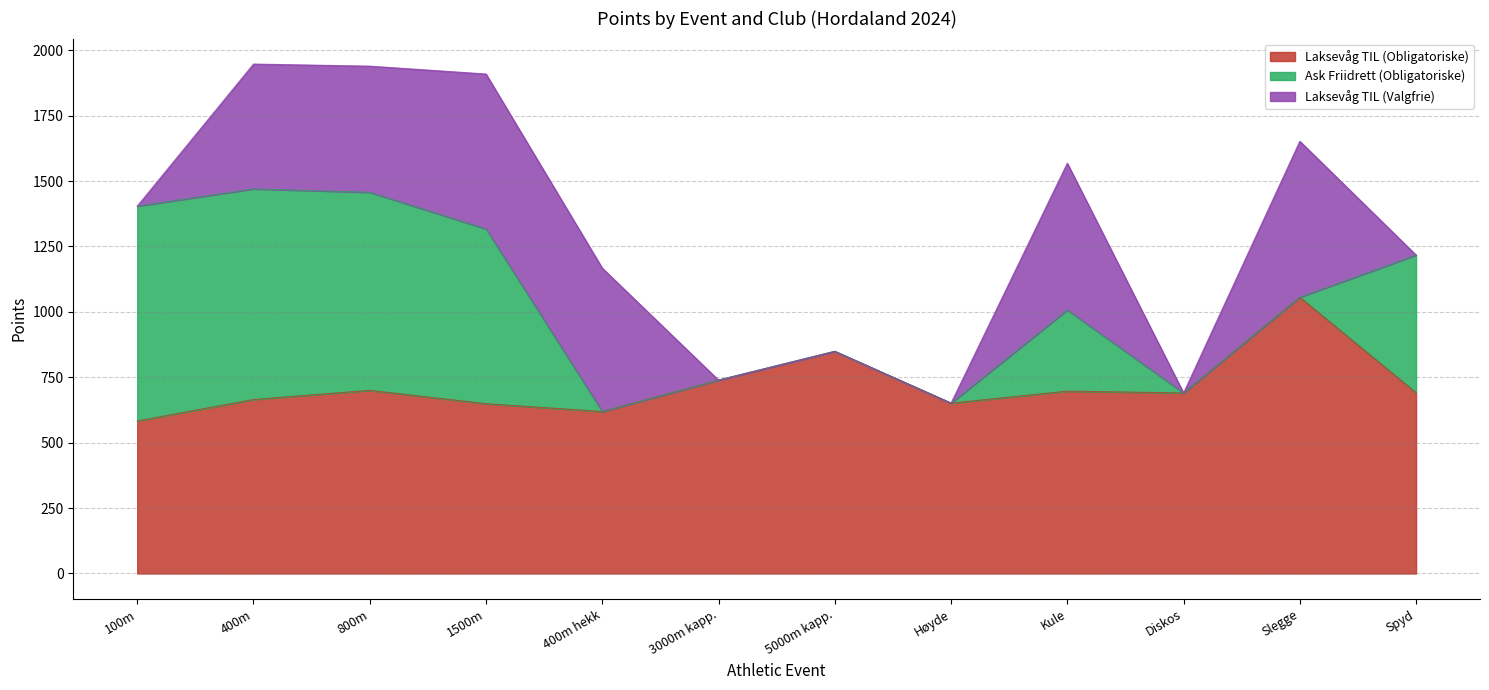

At which label does Laksevåg TIL (Valgfrie) reach its peak?

Slegge